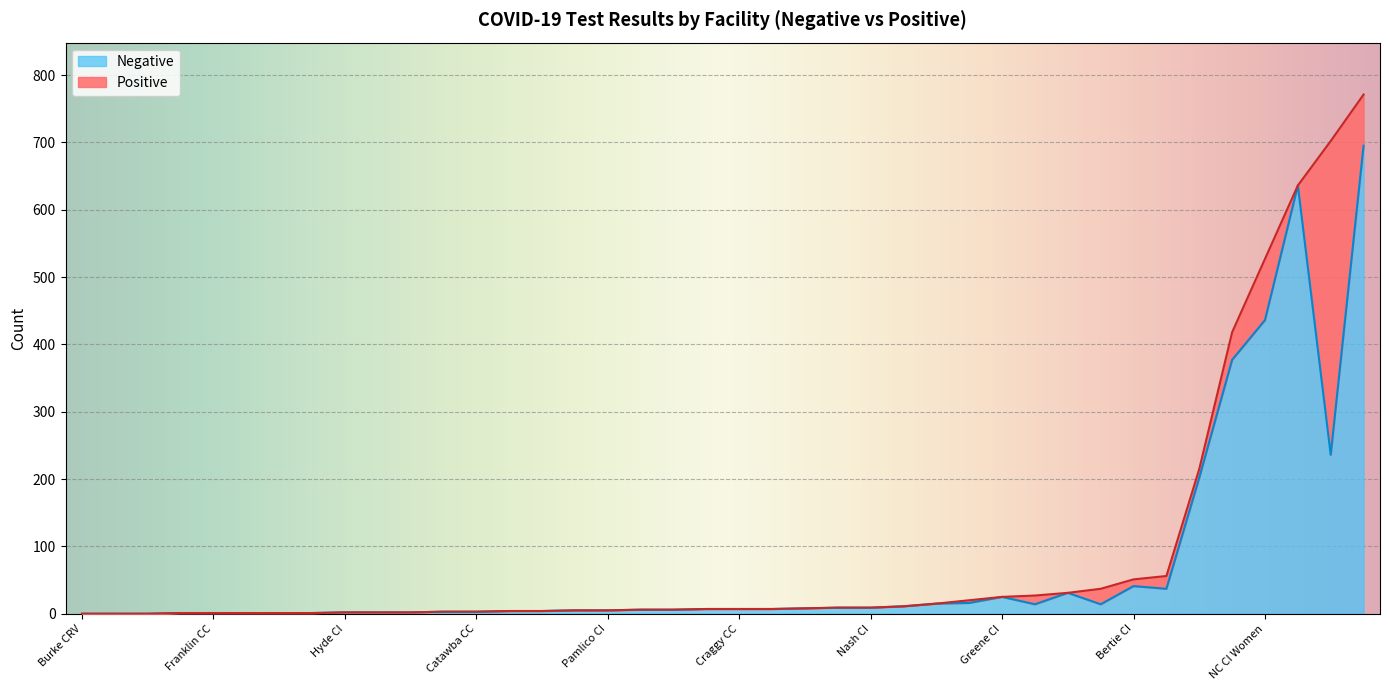

Is the value of Negative at Eastern CI greater than the value of Positive at Morrison CI?

Yes